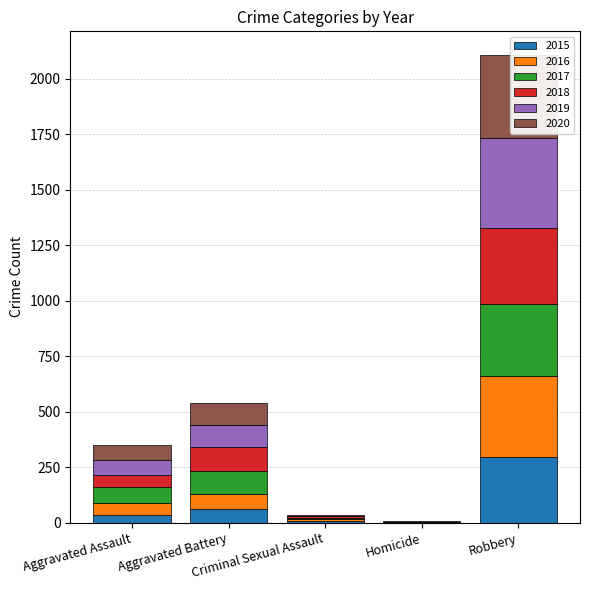

How many bars are there in total?

30